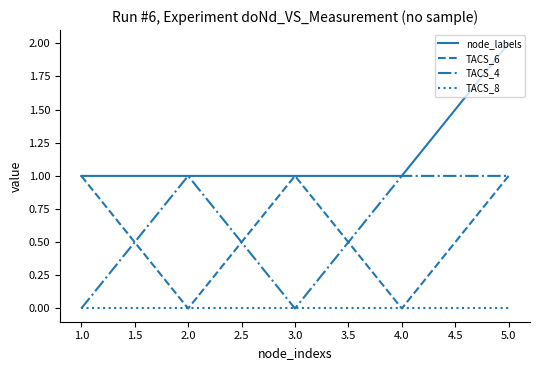

Which series has the largest total across all categories?

node_labels